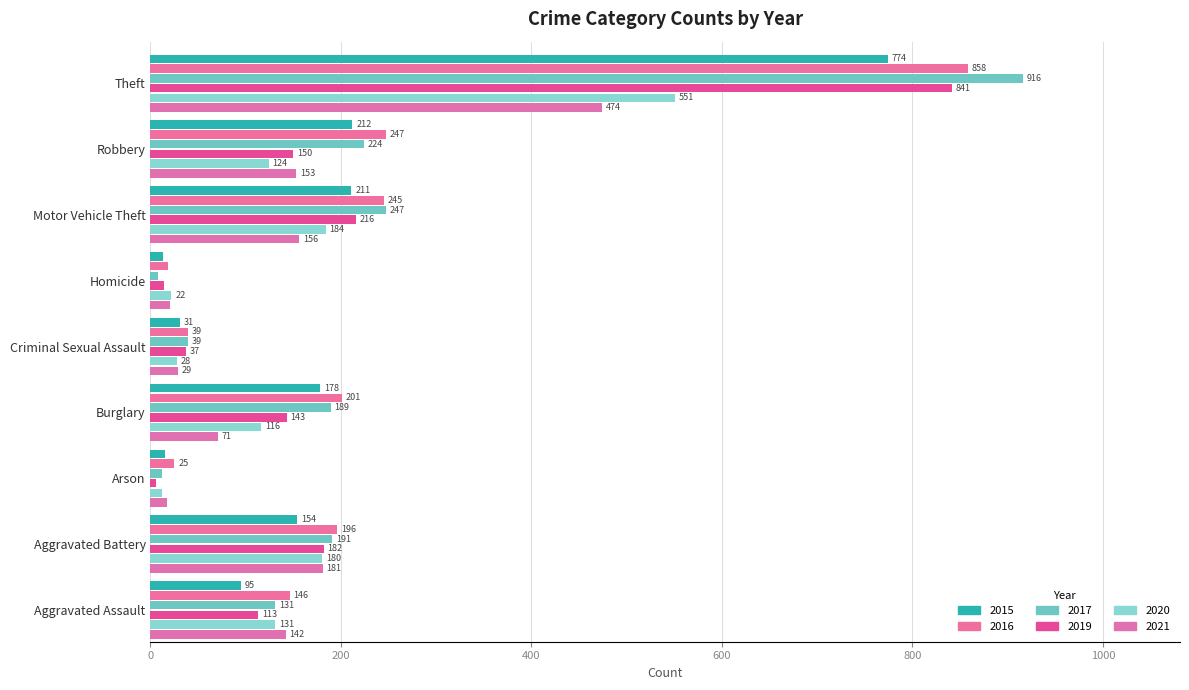

Is it true that 2019 equals 37 at Criminal Sexual Assault?

True